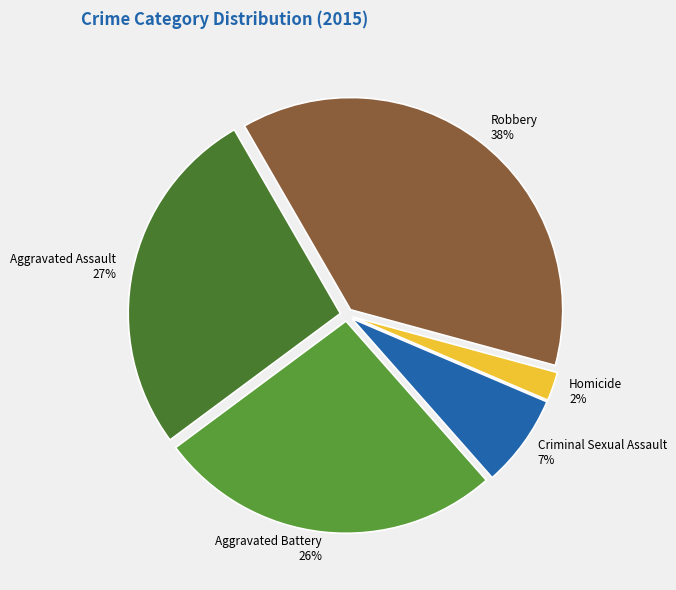

Is the sum of Aggravated Battery and Aggravated Assault greater than half?

Yes